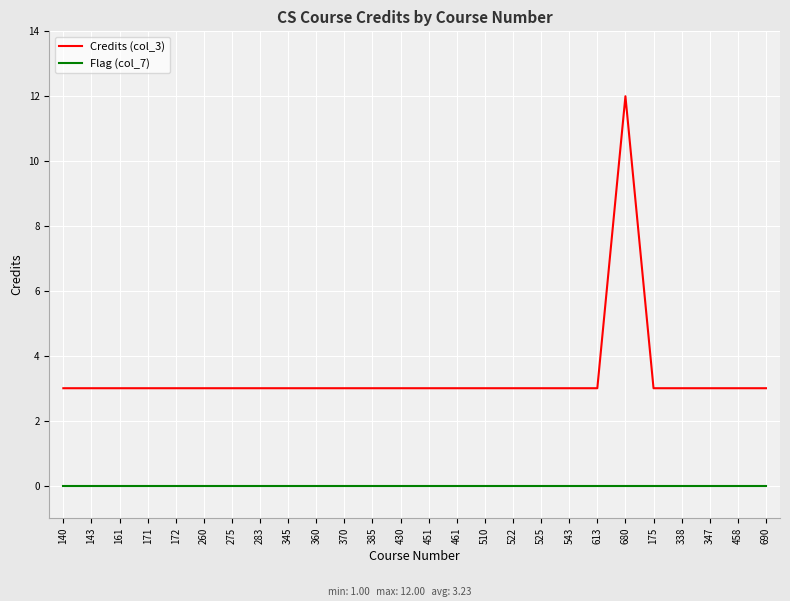

What position from the right is 345?

18